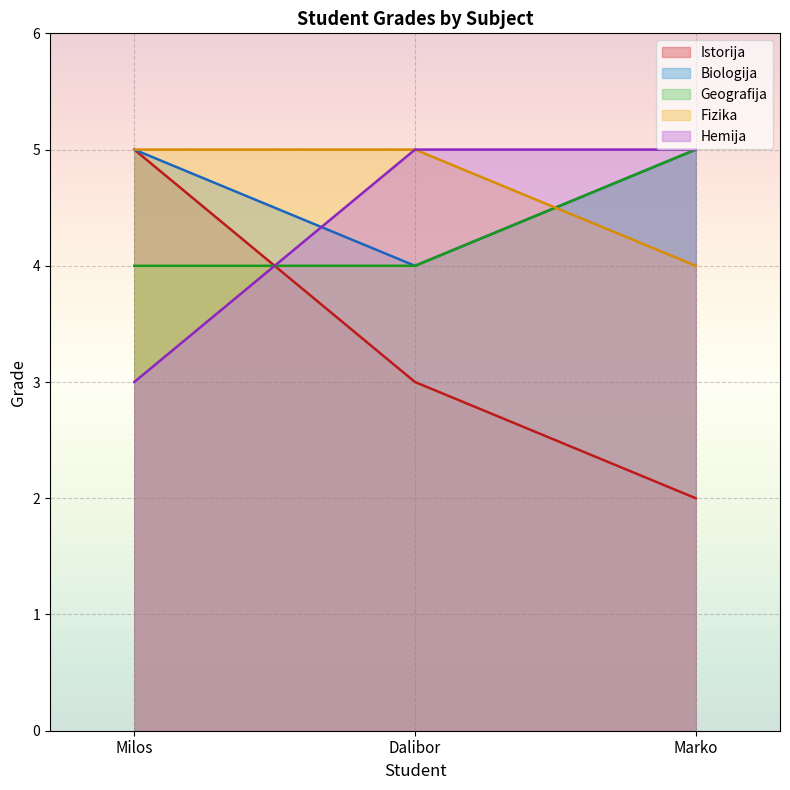

What is the sum of all Fizika values?

14